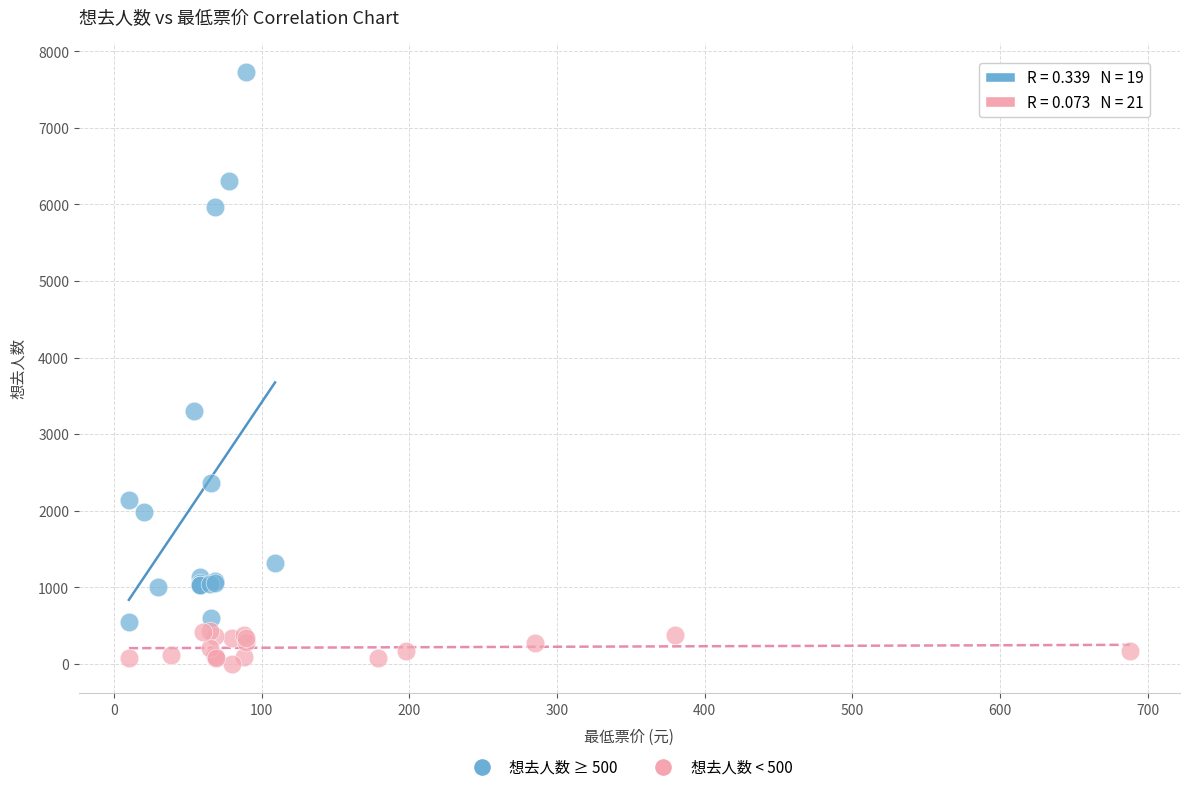

Which series reaches the maximum Y coordinate?

想去人数 ≥ 500